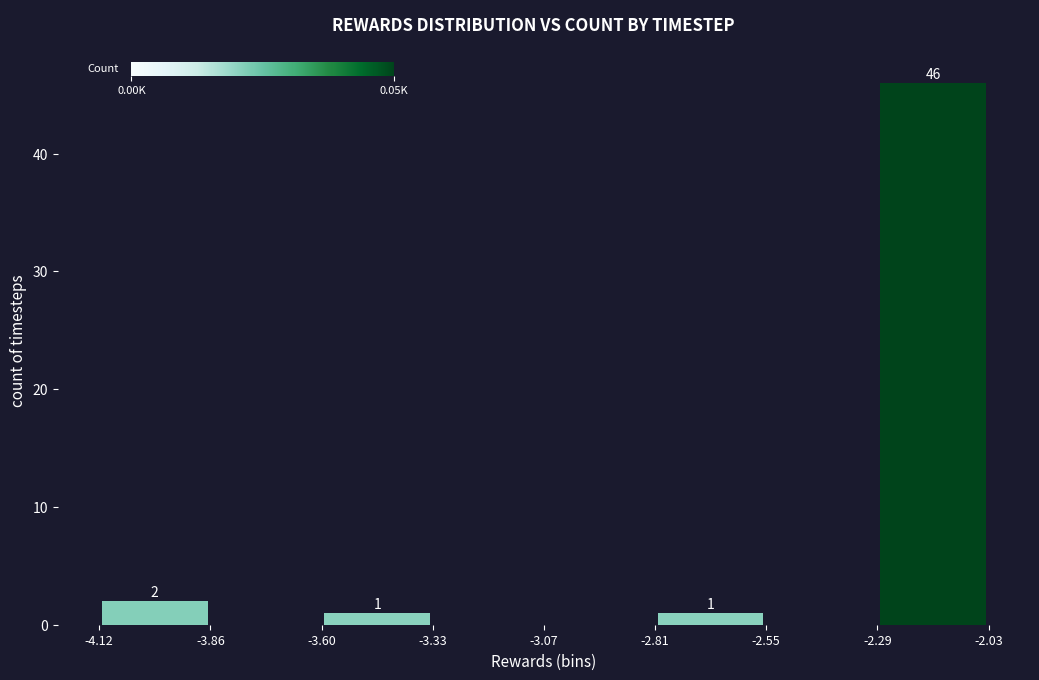

Which range on the x-axis has the tallest bar?

-2.29 to -2.03